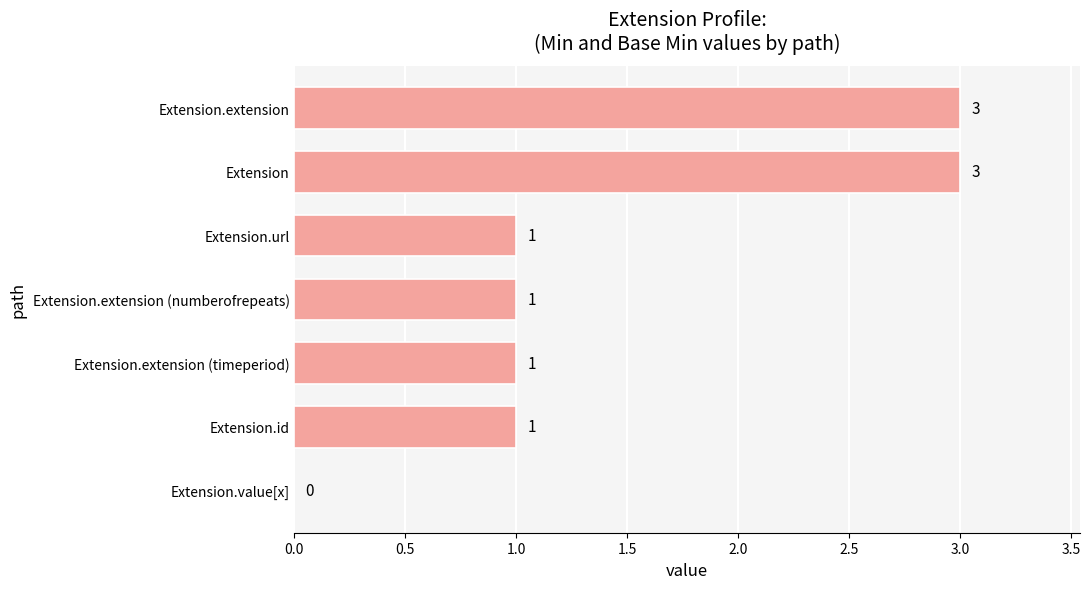

What is the maximum value shown in the chart?

3